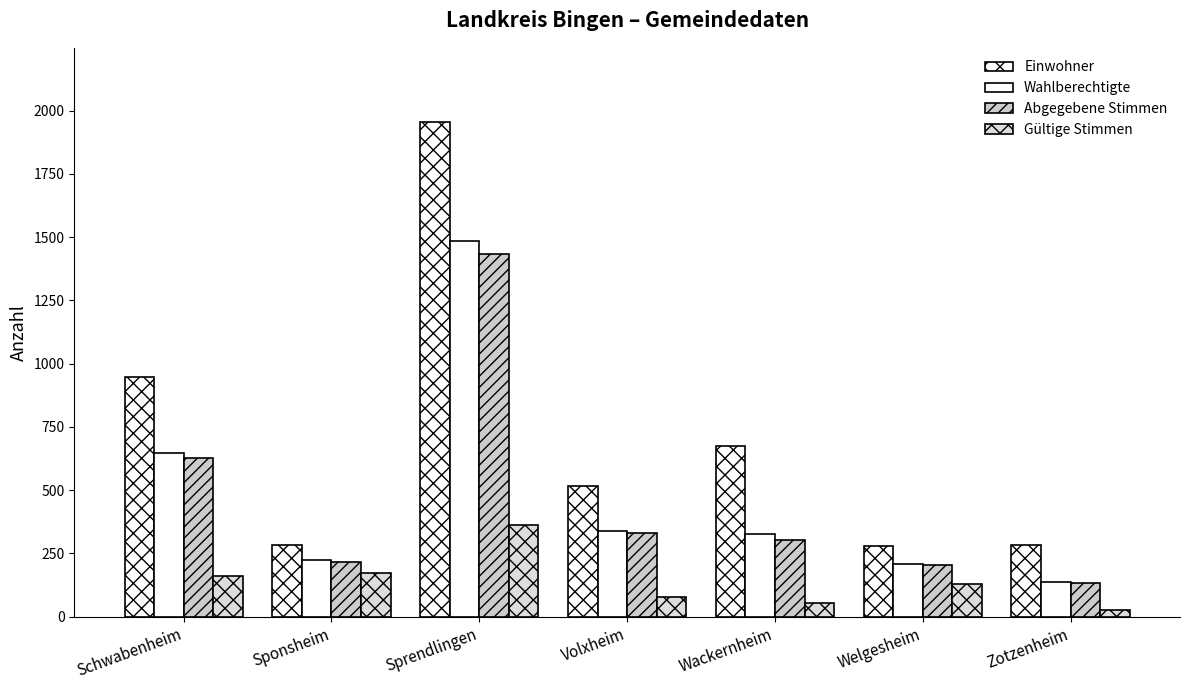

What is the difference between the highest and lowest values at Volxheim?

437